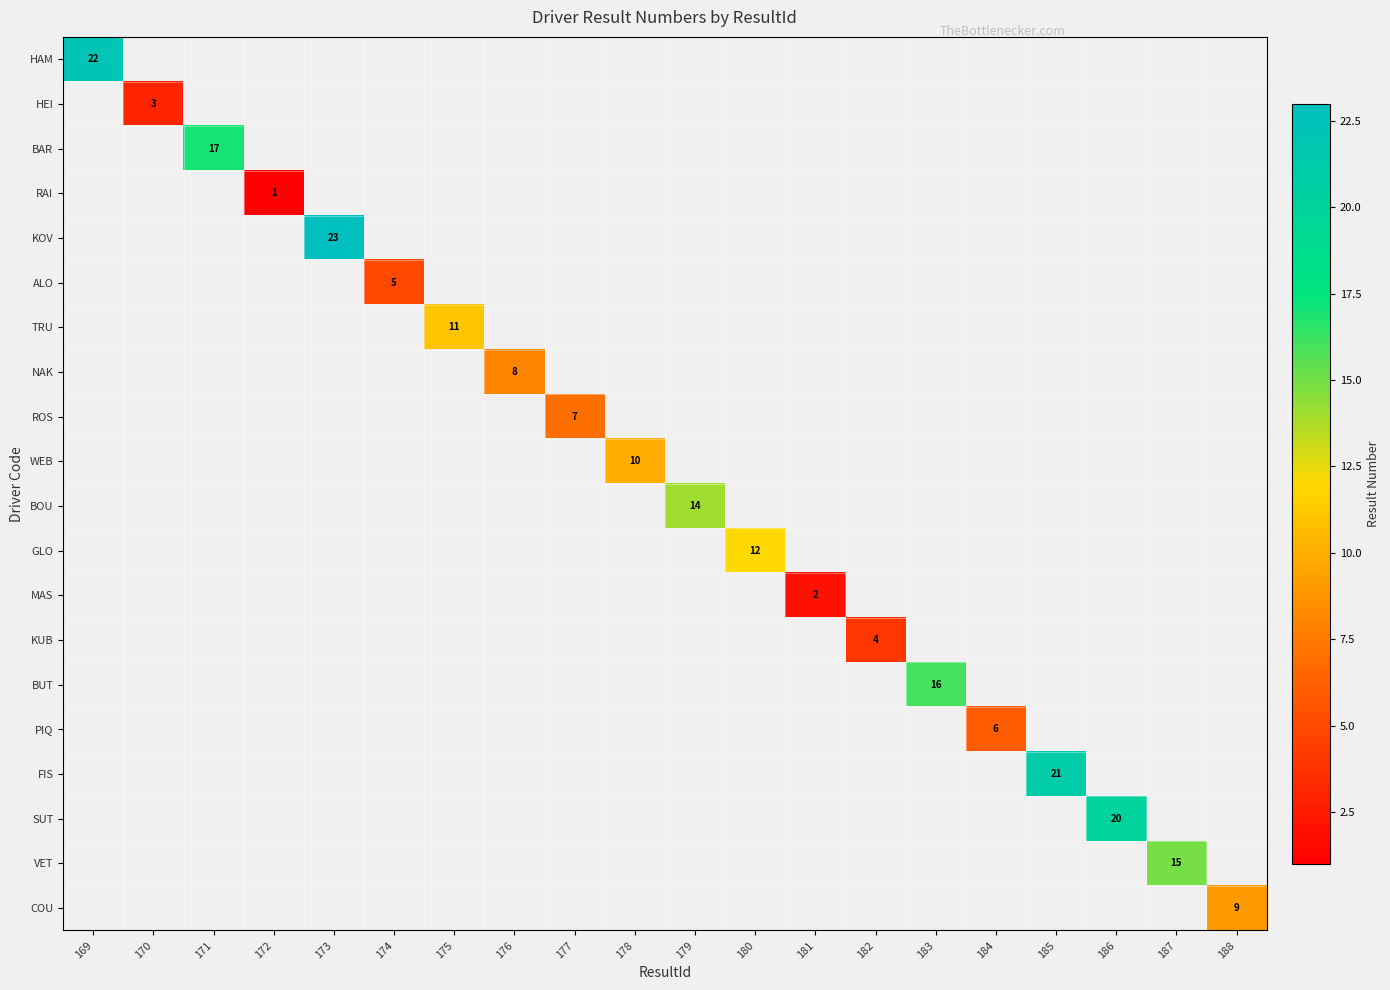

Count the number of categories in the chart.

20